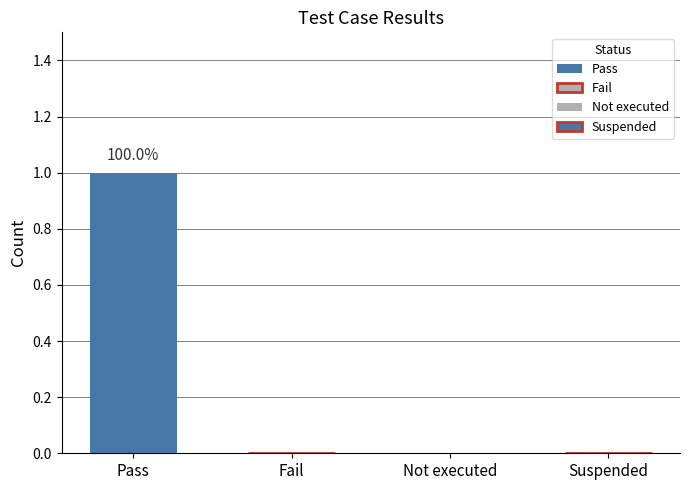

Are the bars grouped side by side (vs. stacked)?

No